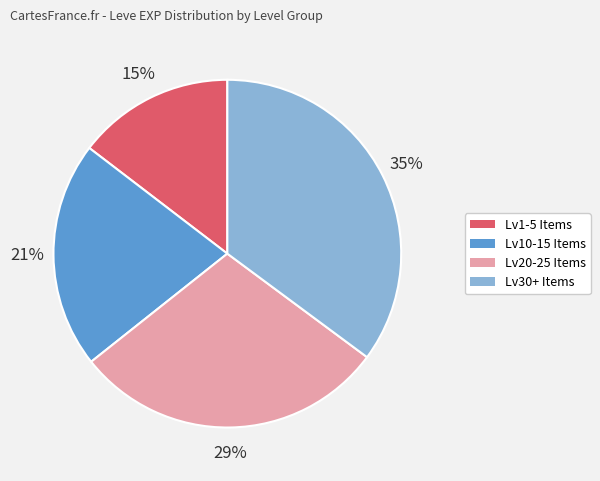

To the nearest percent, what is the average slice percentage?

25%